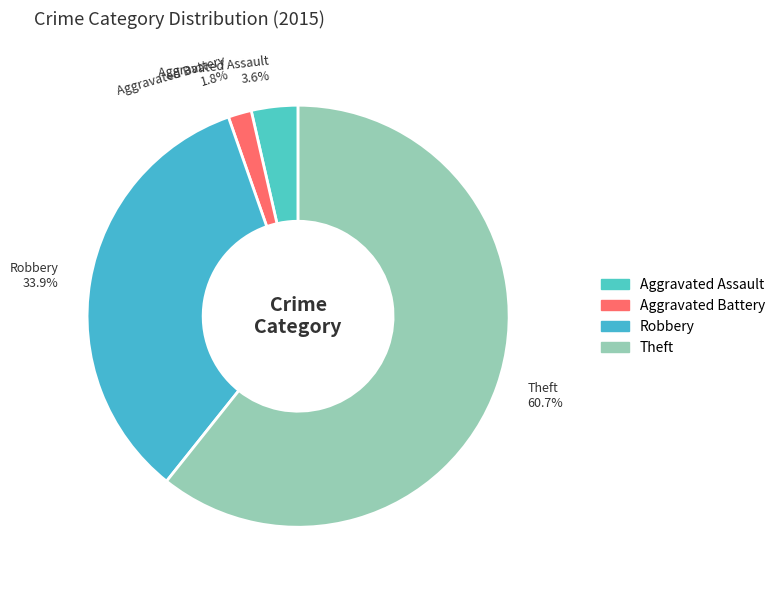

Which category has the biggest portion of the pie?

Theft